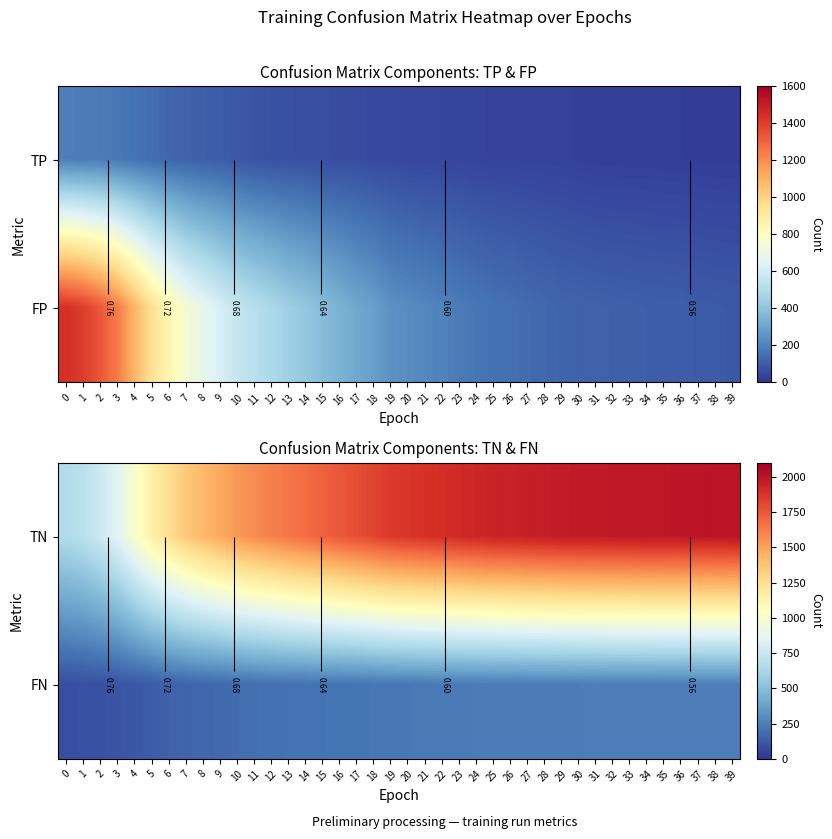

The FN series shows 59 at 4. True or false?

False